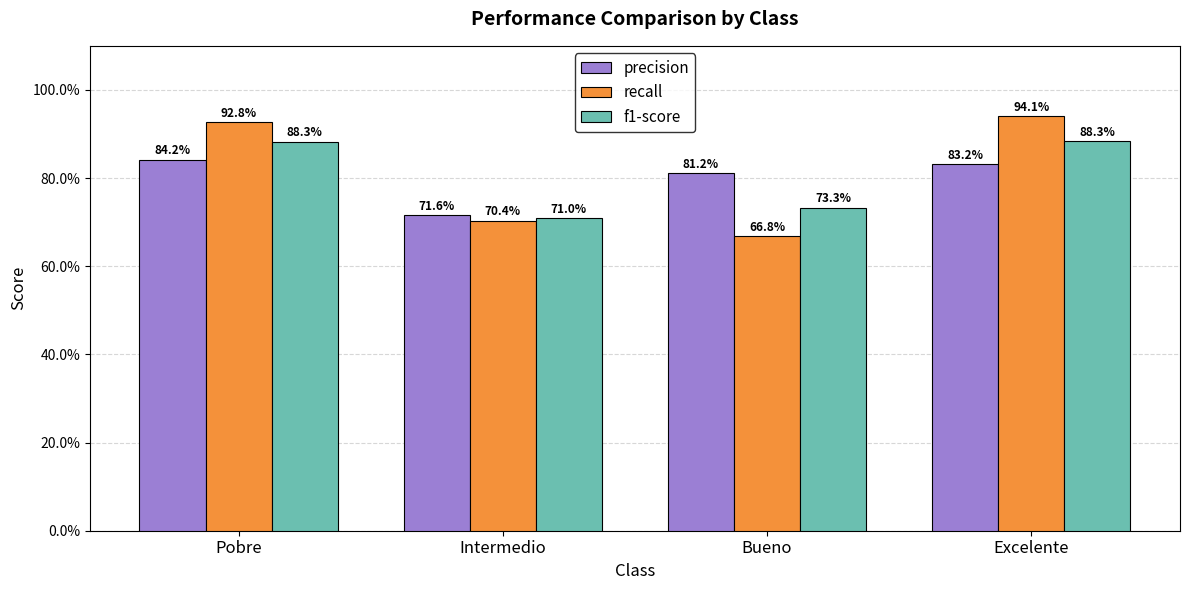

What are all the series names shown in the legend?

precision, recall, f1-score